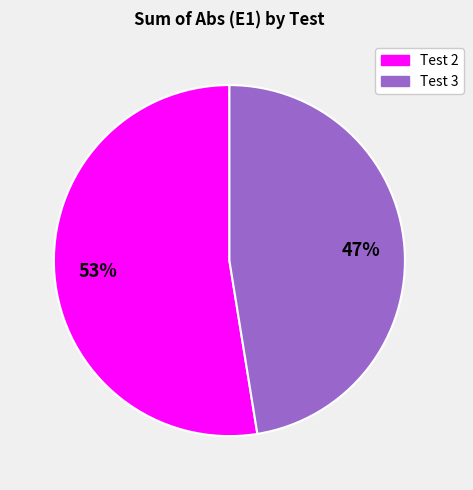

Do Test 3 and Test 2 together represent more than half of the pie?

Yes